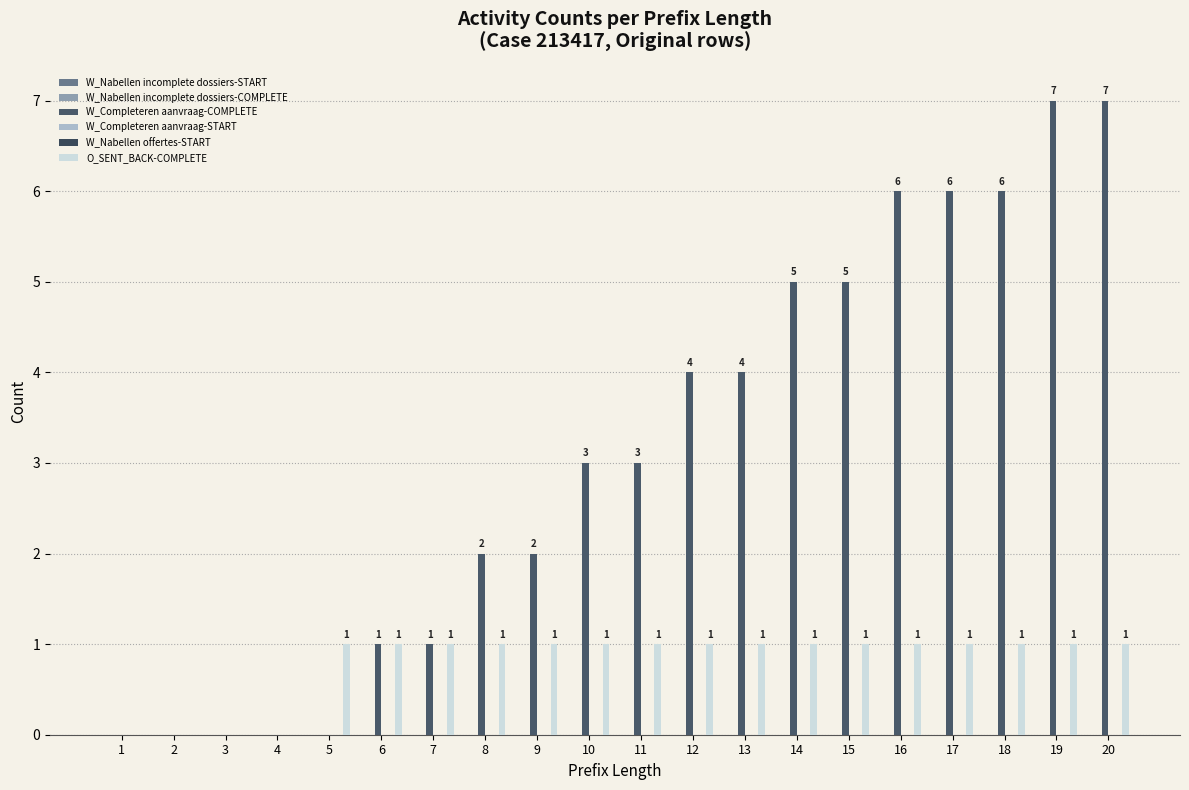

Which has a higher value, 8 or 4?

8